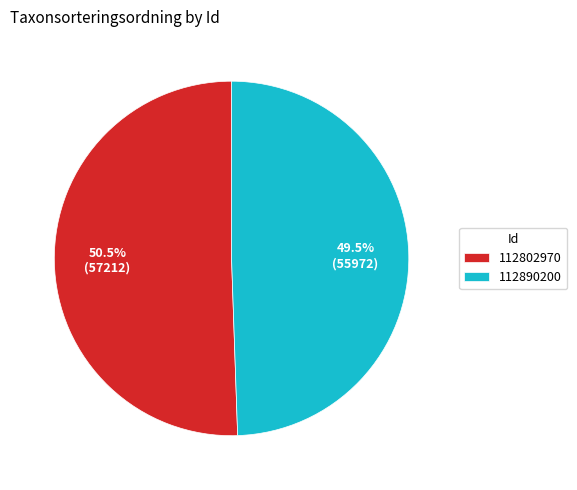

What is the majority slice?

112802970